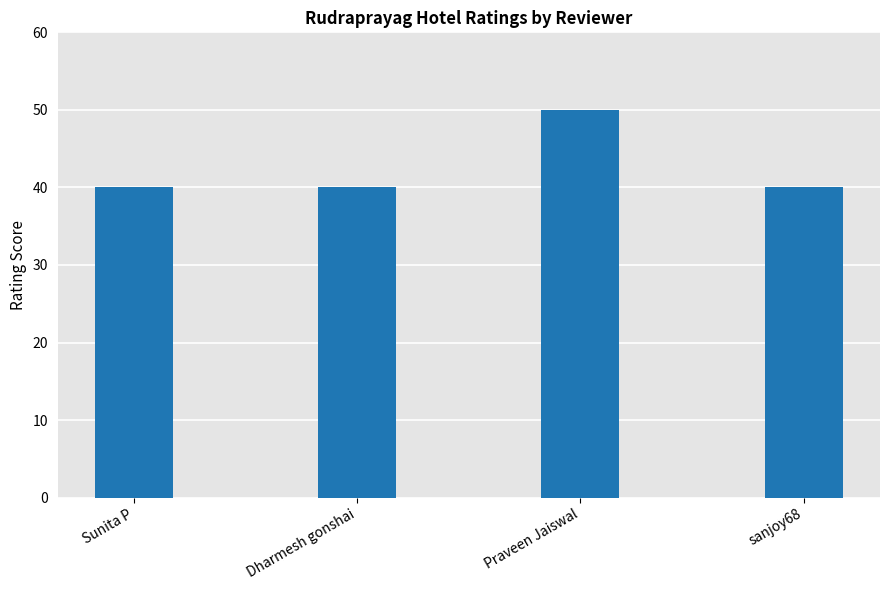

At which category does the chart reach its peak across all series?

Praveen Jaiswal